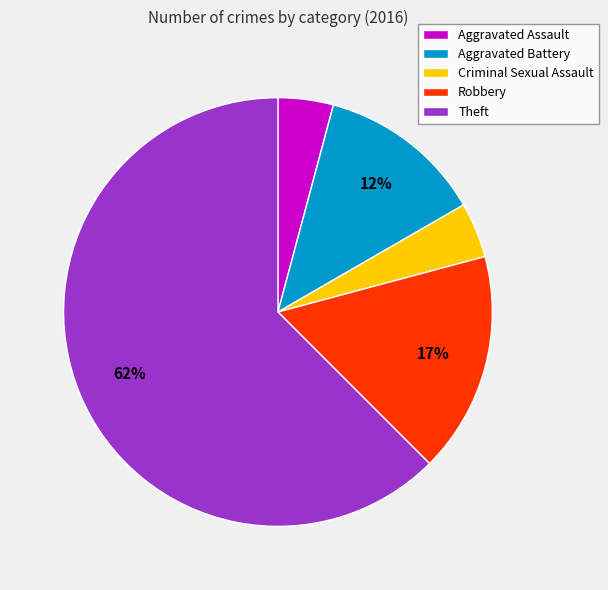

What is the majority slice?

Theft